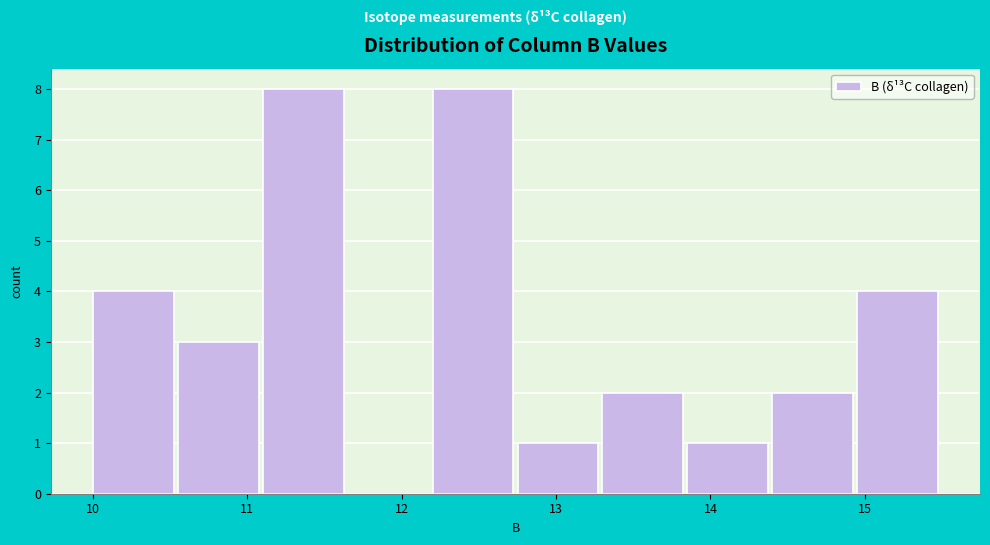

How tall is the bar that spans 10.00 to 10.55 on the x-axis? Neither the bar edges nor the heights are printed on the chart, so give them approximately, as read against the axes.

4